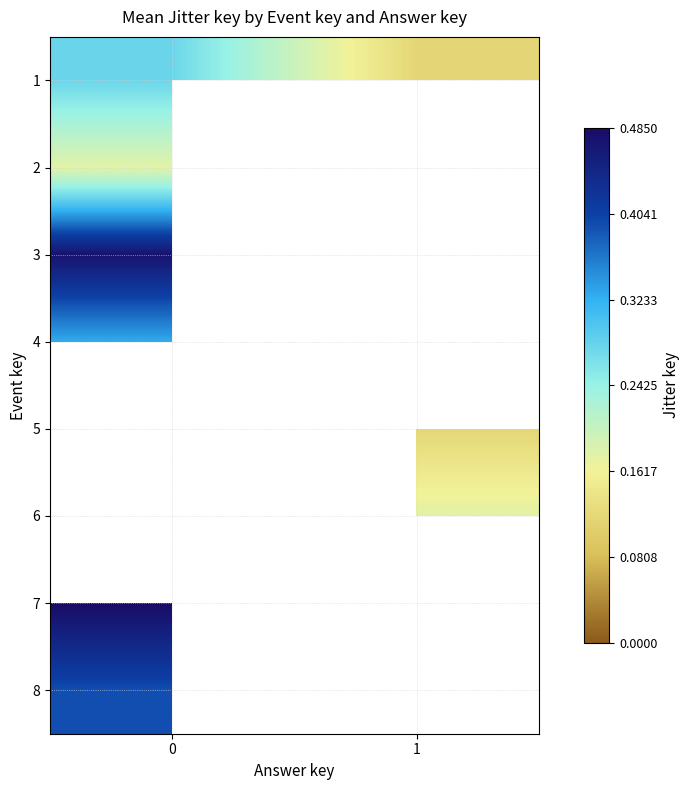

Rank the categories by 5 value from lowest to highest.

0, 1